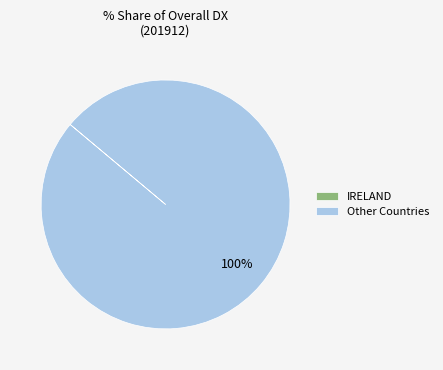

To the nearest percent, what portion does Other Countries represent?

100%